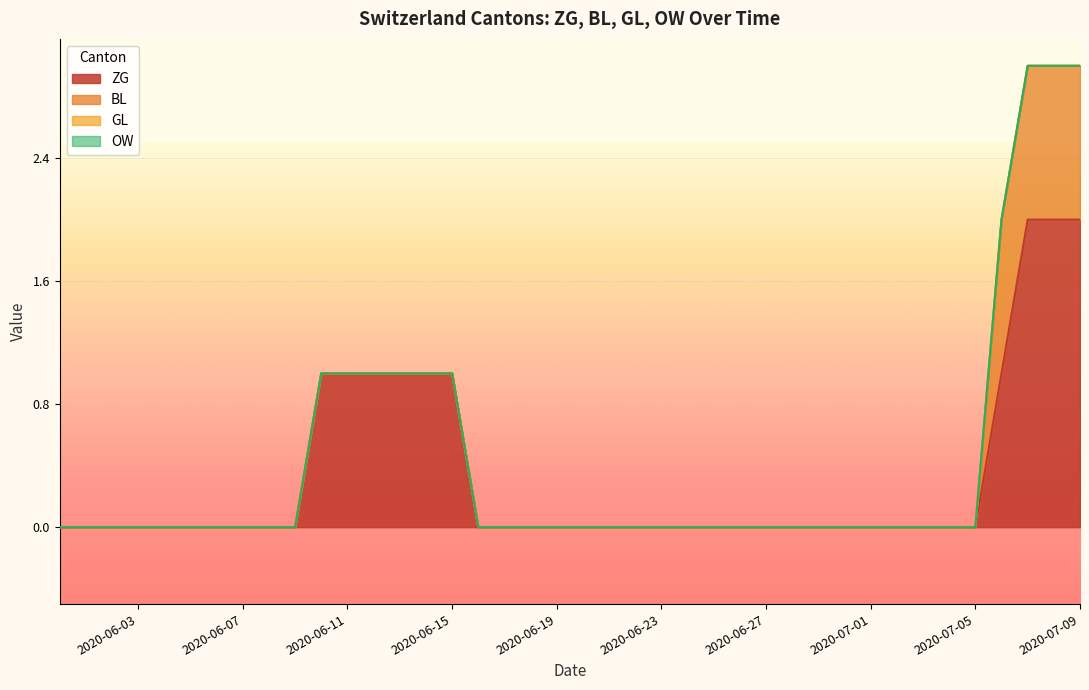

At 34, list the series in order from smallest to largest.

ZG, BL, GL, OW